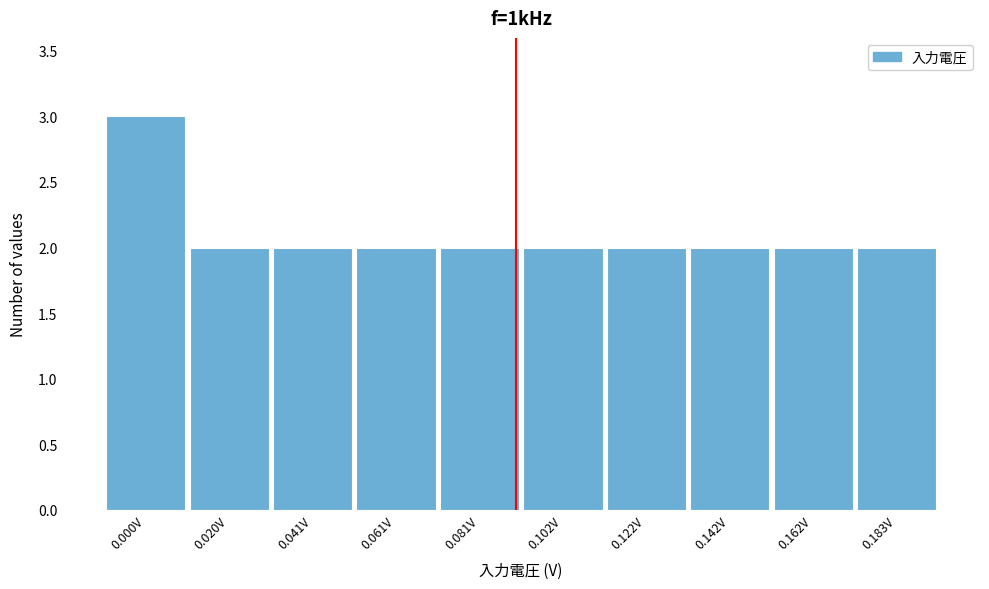

Reading left to right, transcribe all the data shown in this chart.

3	2	2	2	2	2	2	2	2	2